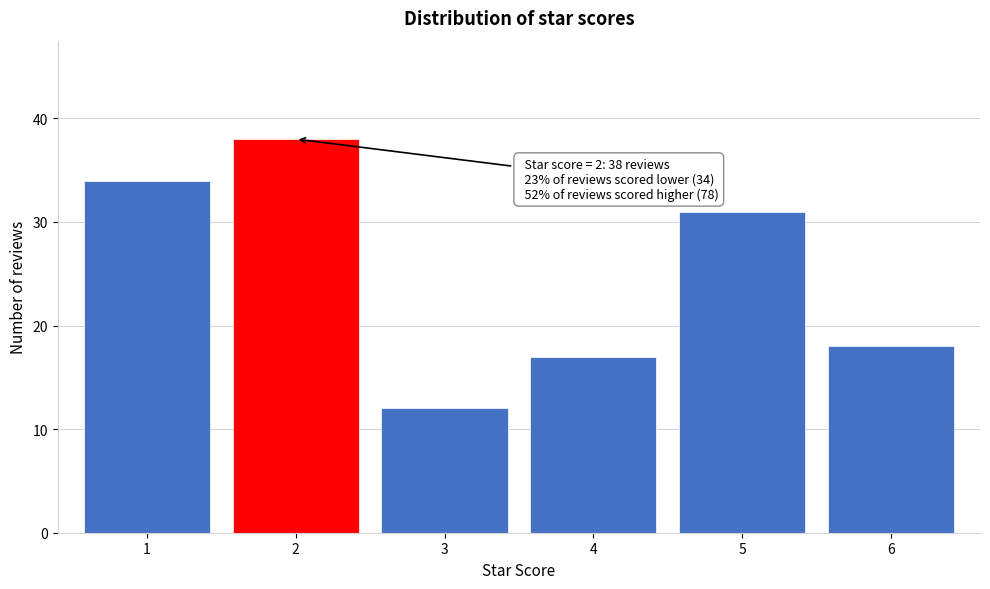

Reading right to left, list all the values displayed in this chart.

6=18	5=31	4=17	3=12	2=38	1=34